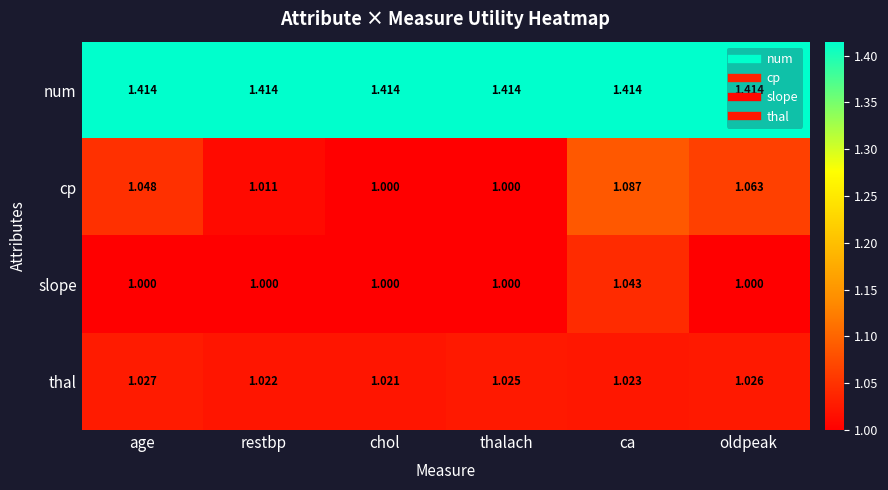

Which series has the largest total across all categories?

num